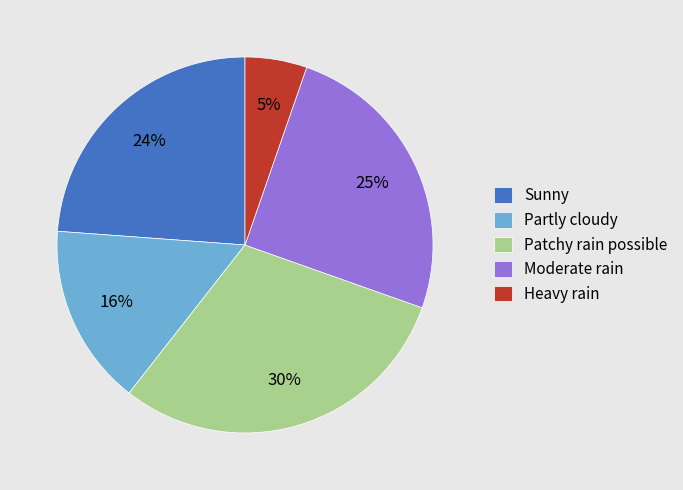

How many slices are in this pie chart?

5